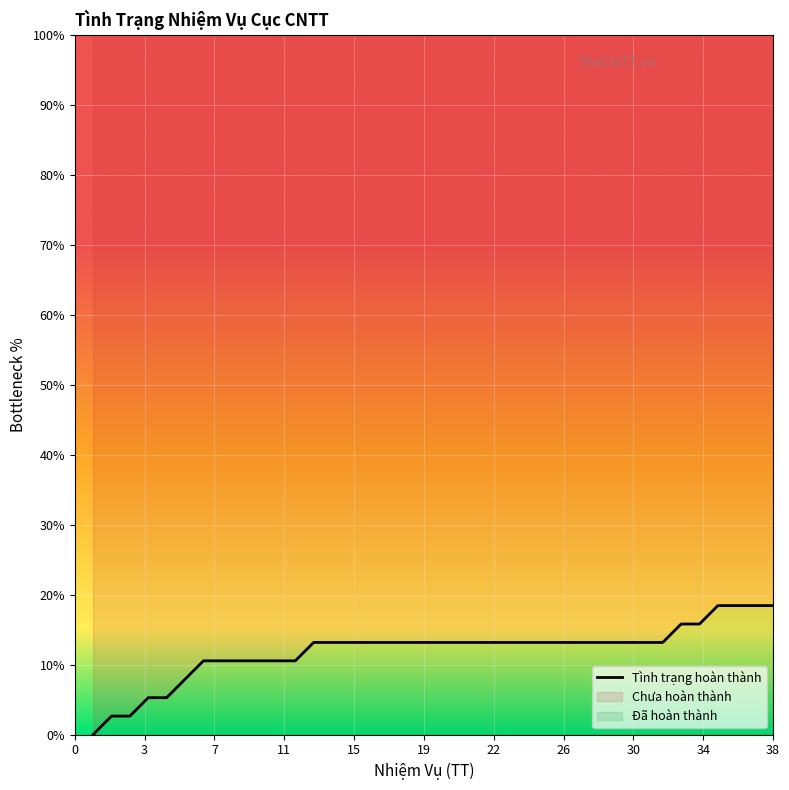

The chart shows a value of 20.9 at 23. True or false?

False